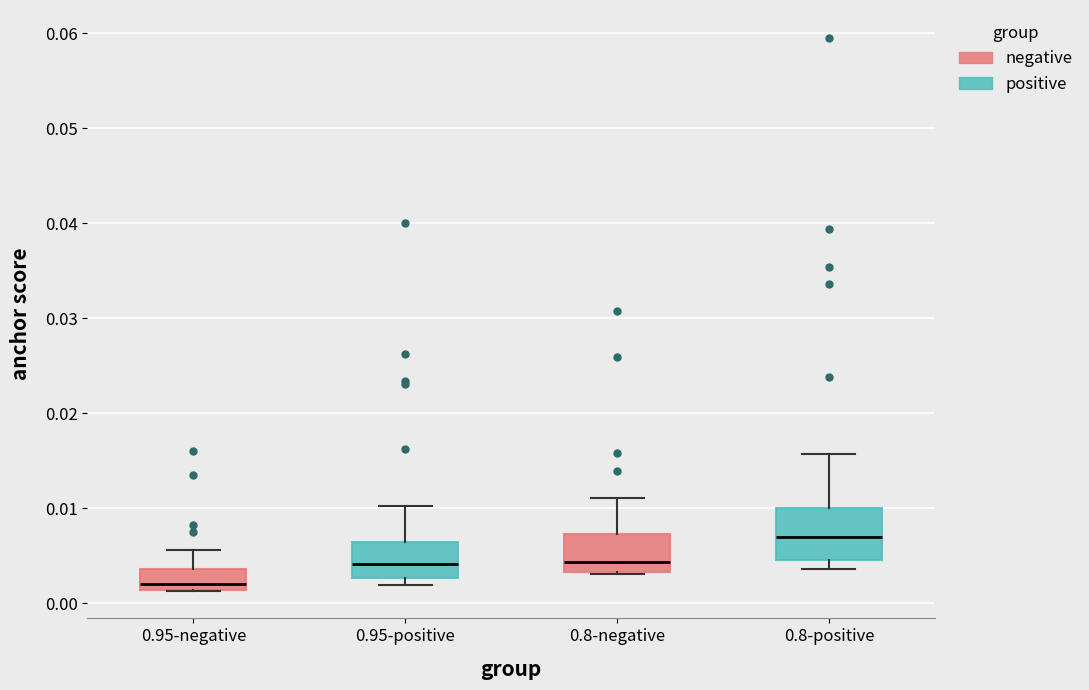

Which box has the highest median line?

0.8-positive